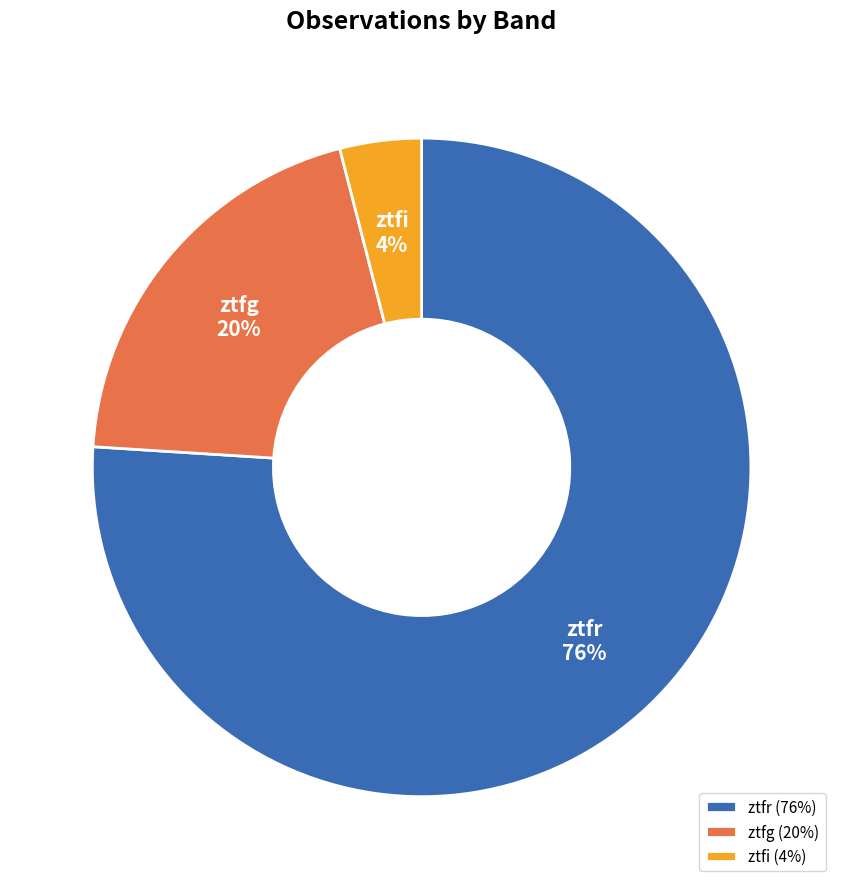

How many segments does this pie chart have?

3